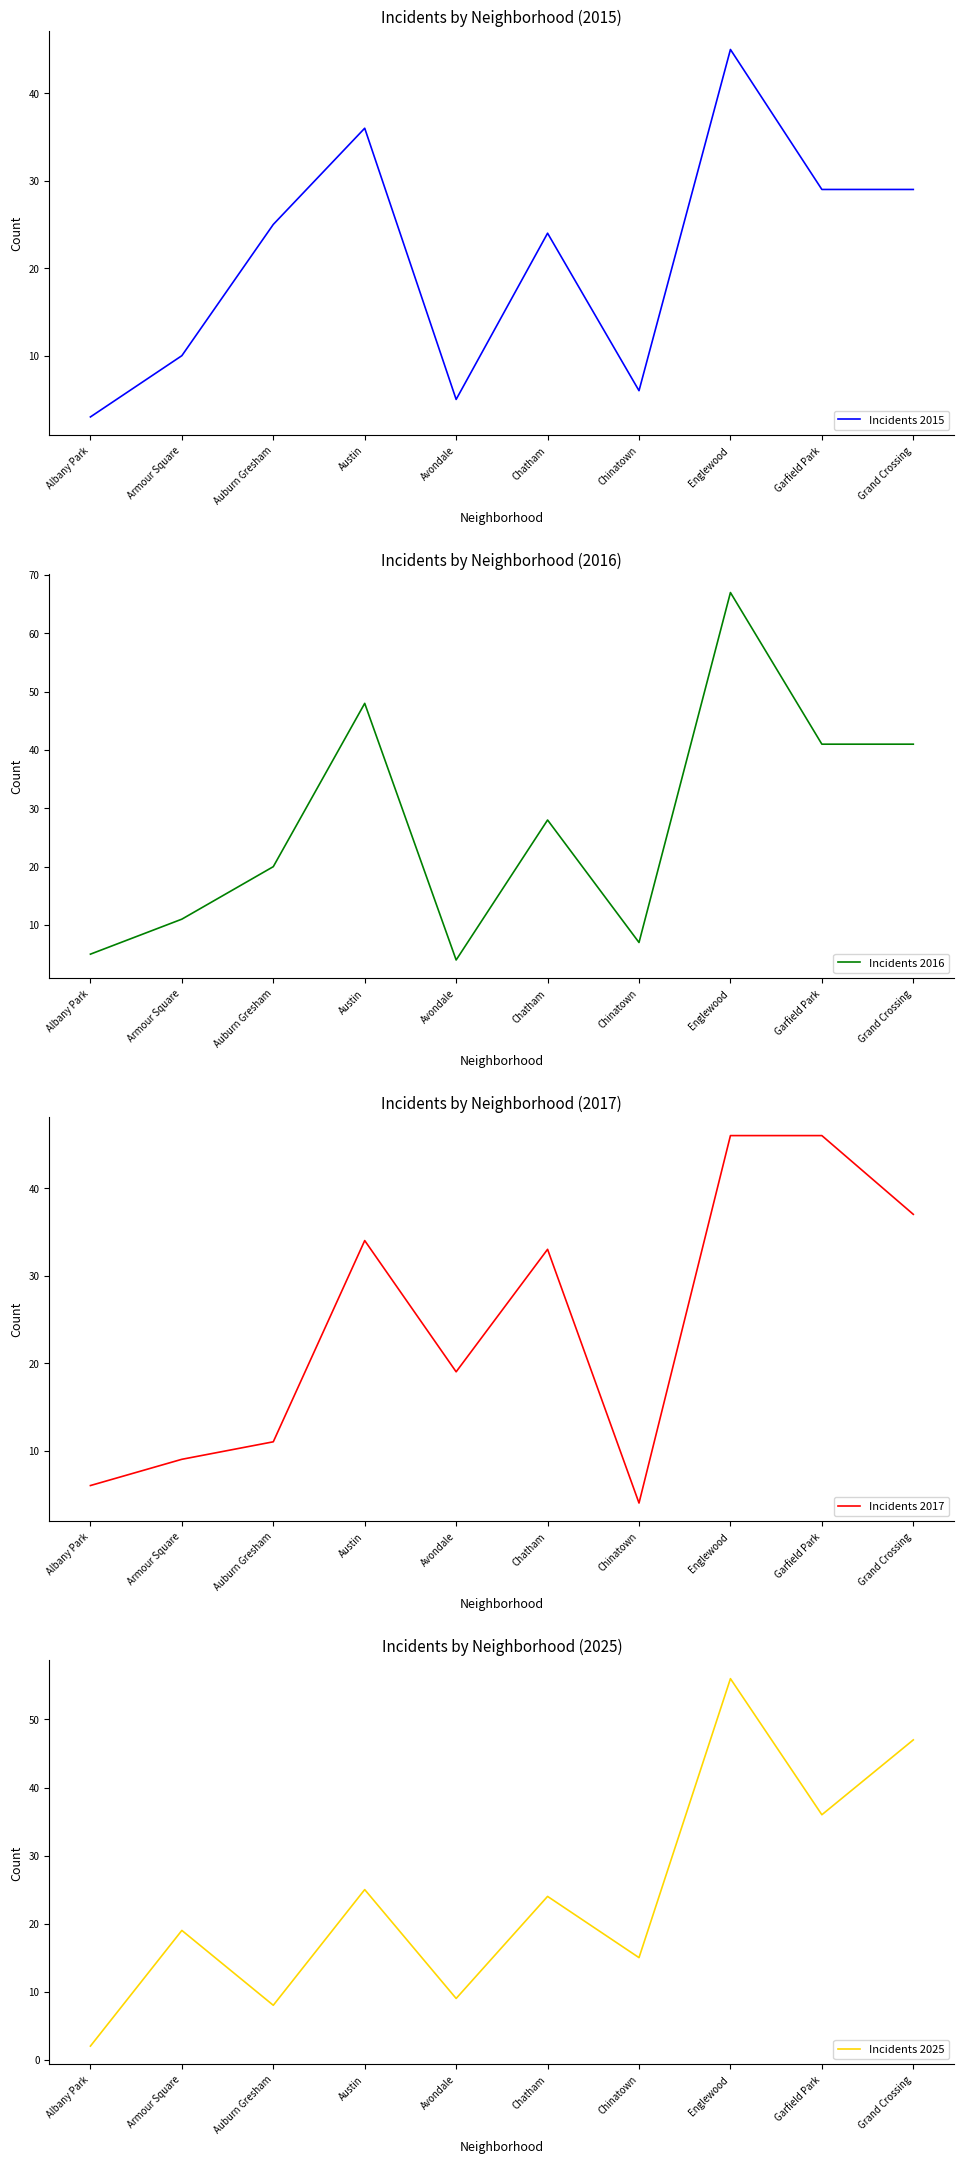

At which label does Incidents 2016 reach its minimum?

Avondale